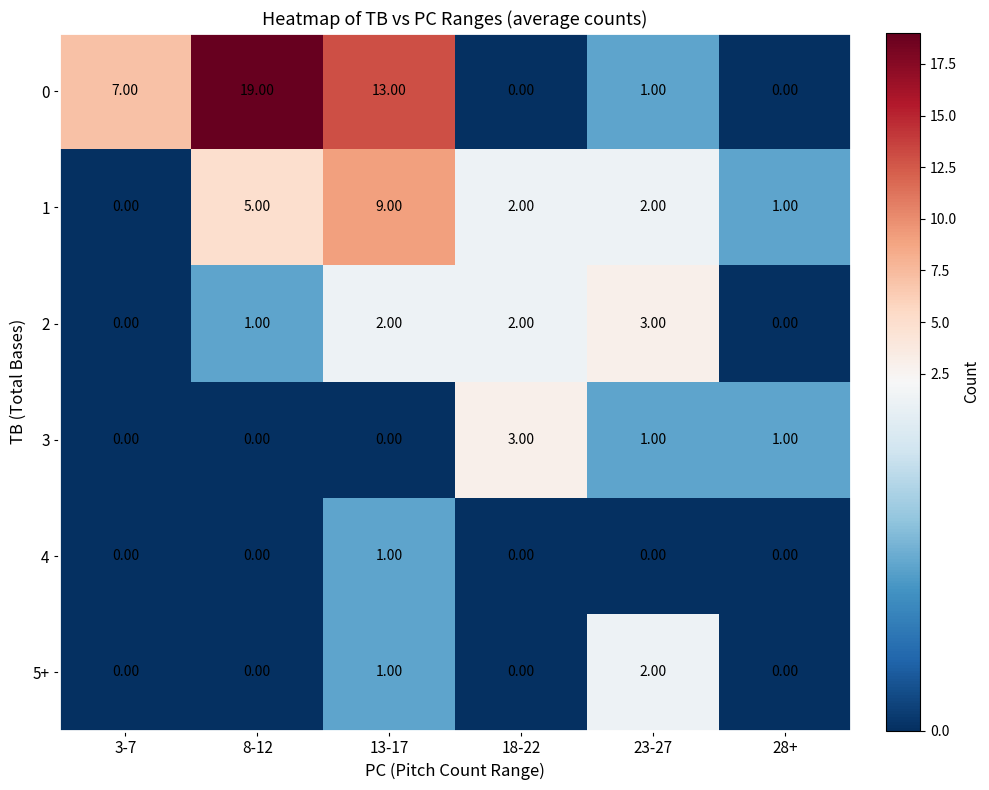

What is the sum of all 1 values?

19